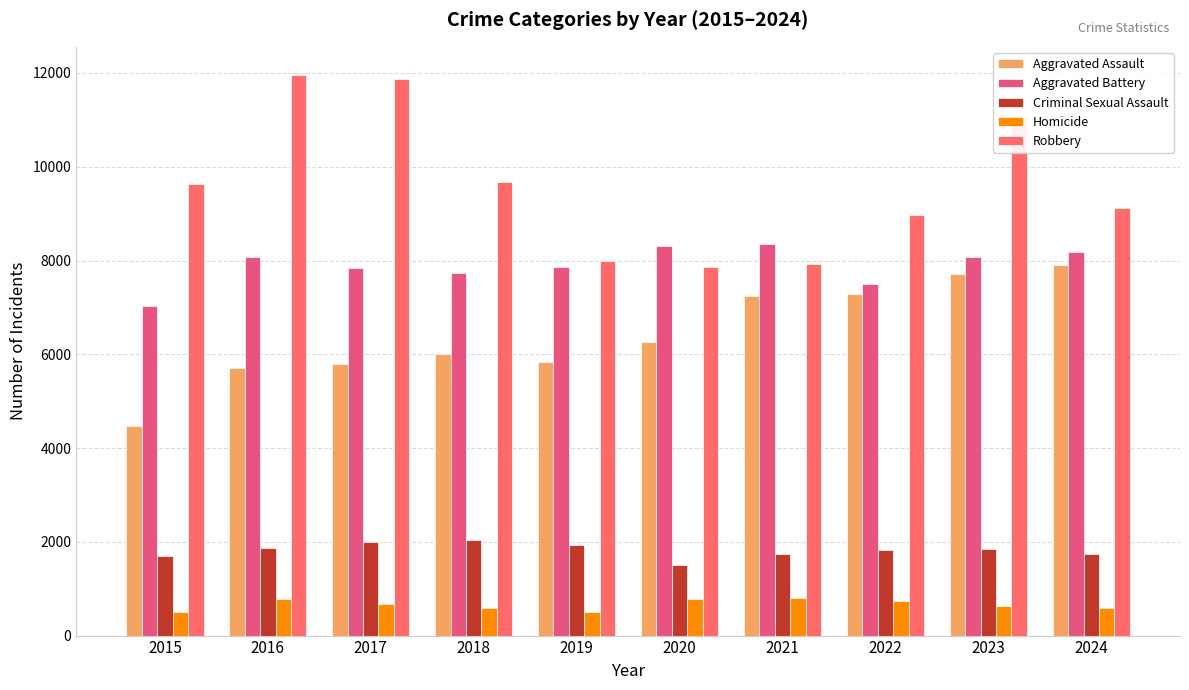

Is it true that Homicide equals 496 at 2015?

True